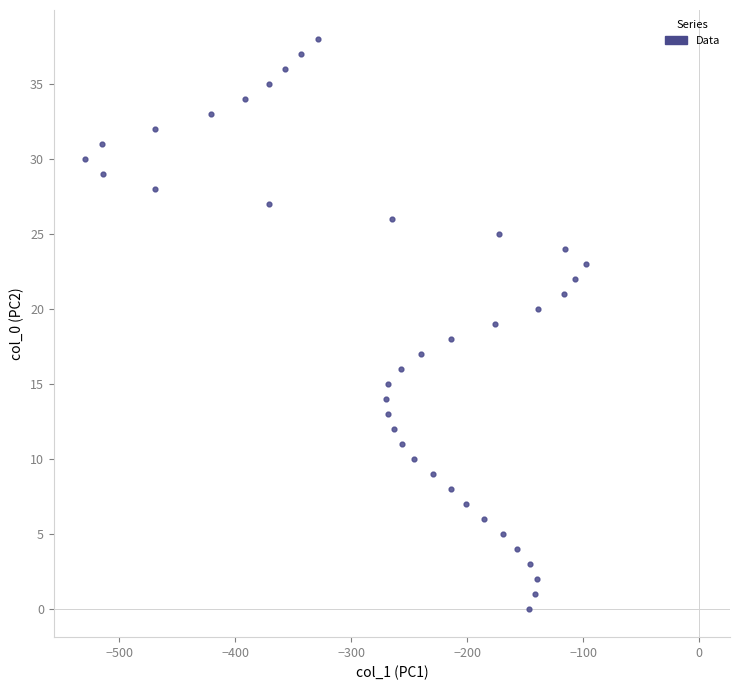

What is the range of Y values (max minus min)?

38